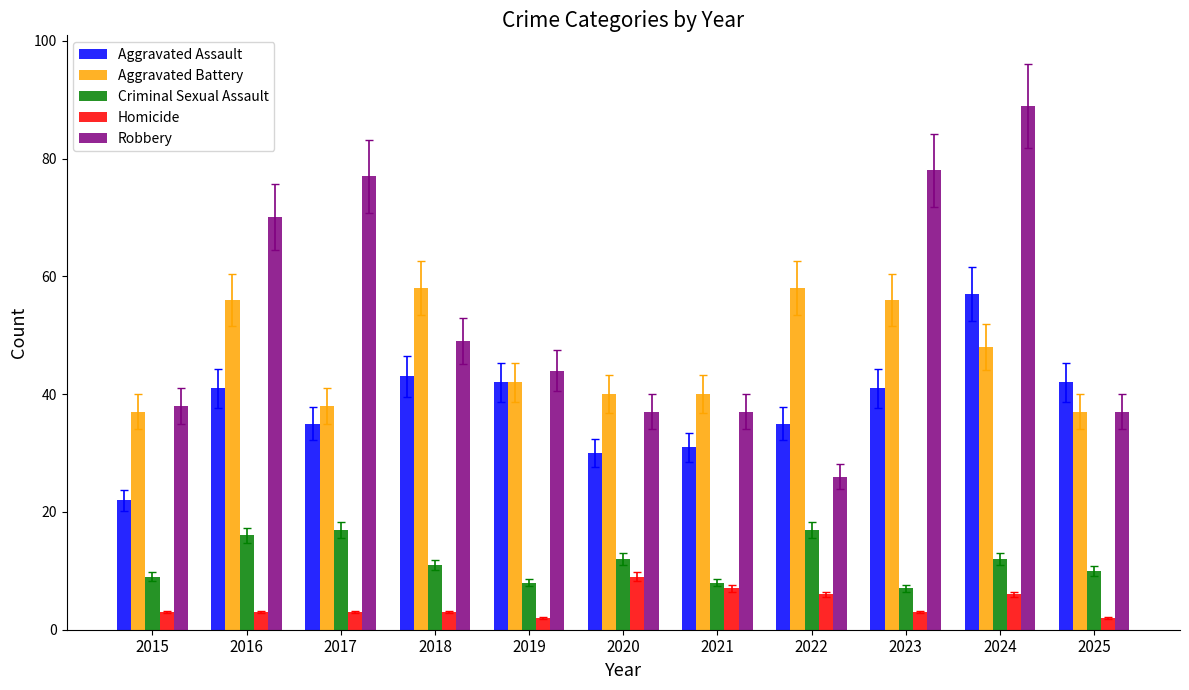

The Aggravated Battery series shows 54 at 2025. True or false?

False